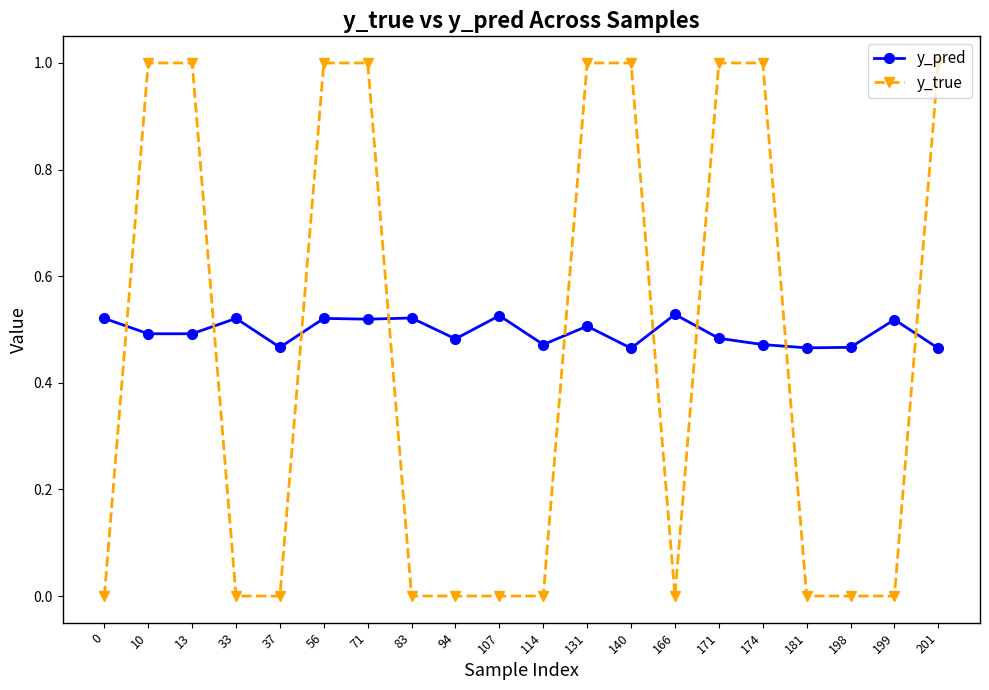

True or false: y_true has a value of 0.0 at 33.

True